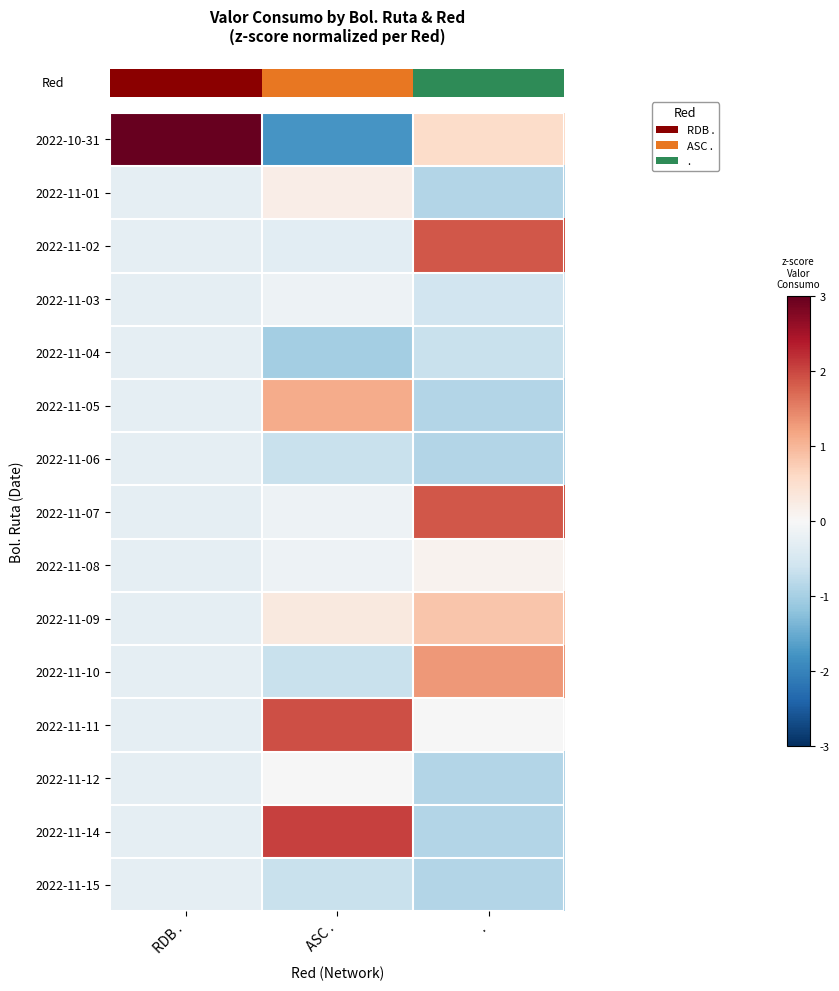

Between ASC . and ., which is larger?

.